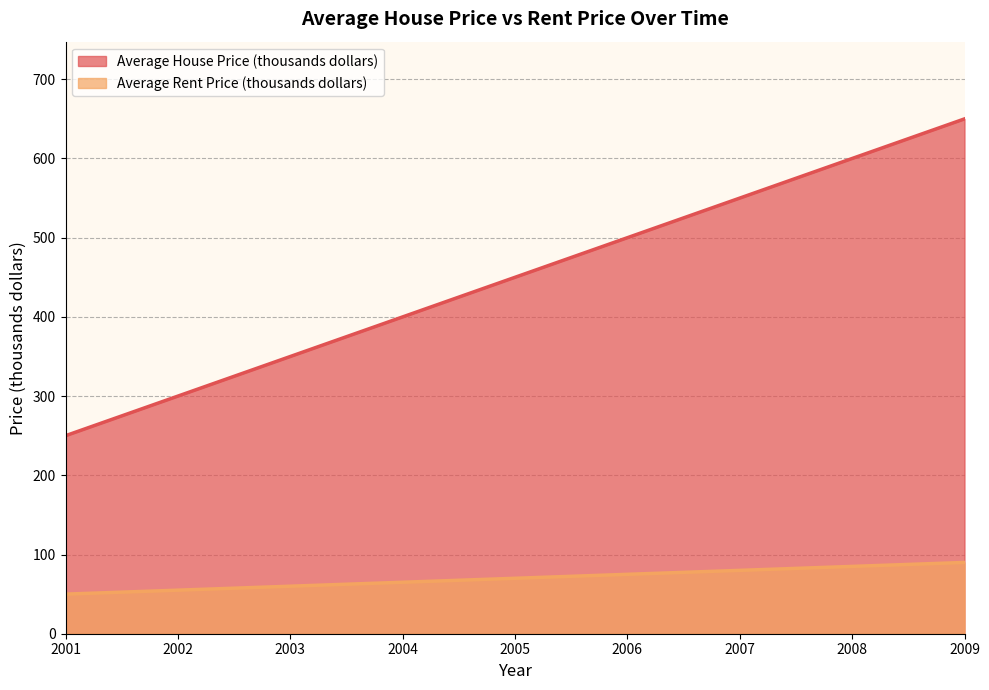

True or false: Average Rent Price (thousands dollars) and Average House Price (thousands dollars) intersect in this chart.

False